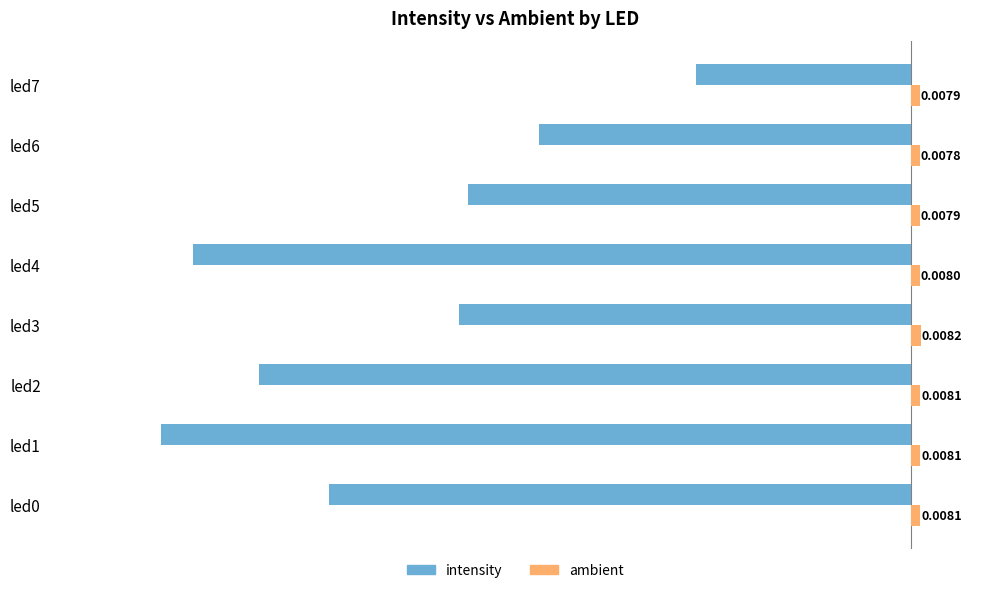

Which series changed the most between led1 and led3?

intensity